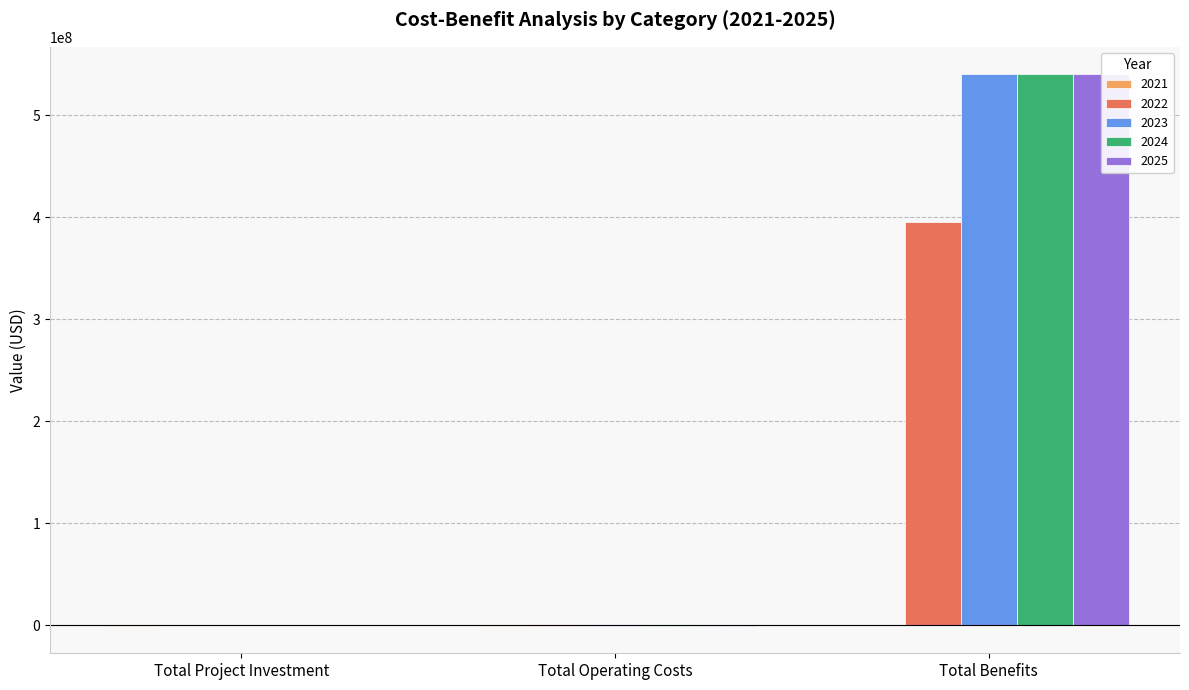

Is the value of 2022 at Total Benefits greater than the value of 2023 at Total Operating Costs?

Yes